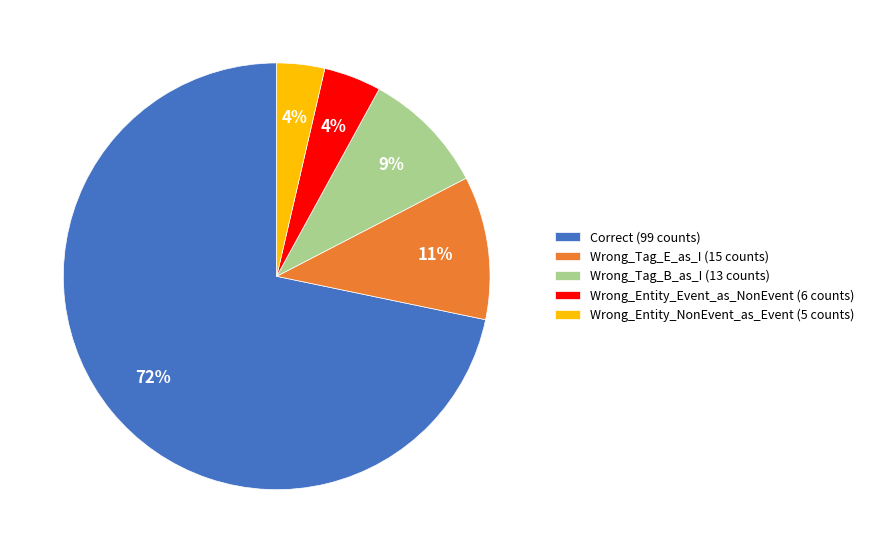

The Wrong_Tag_E_as_I slice represents 25% of the pie. True or false?

False